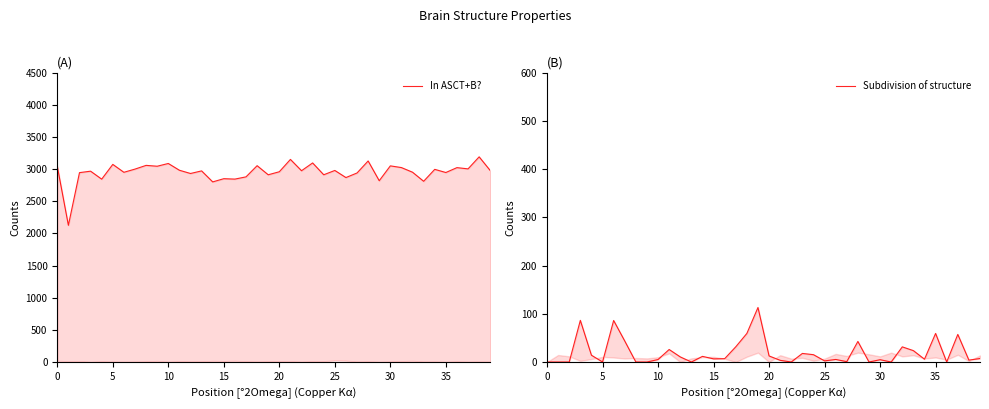

Is it true that In ASCT+B? equals 4836.0 at 10?

False